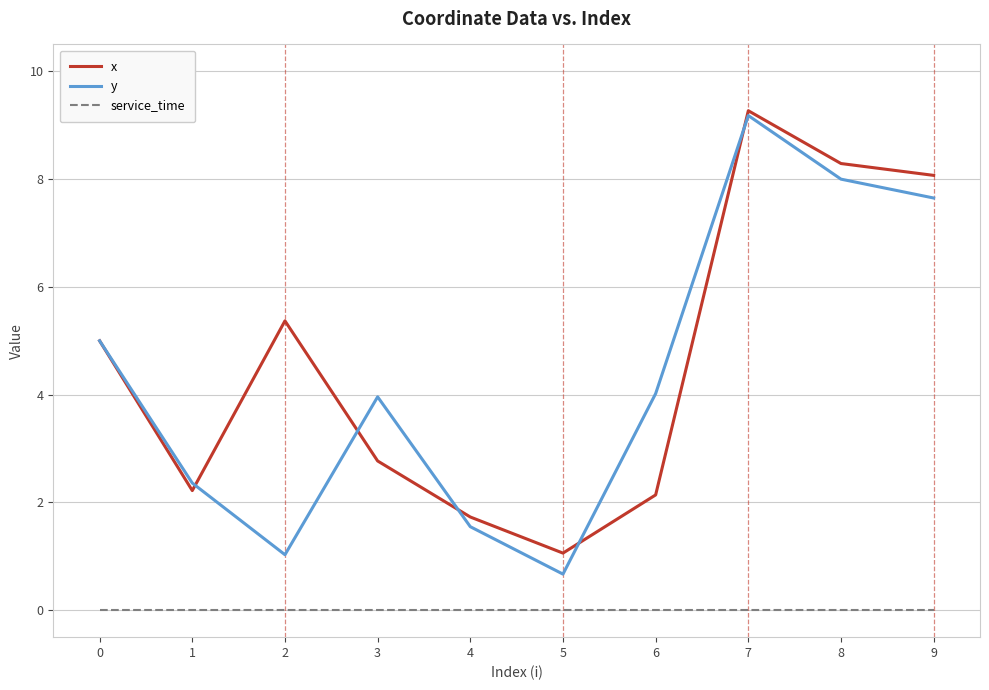

How many interior local valleys does the x series have?

2